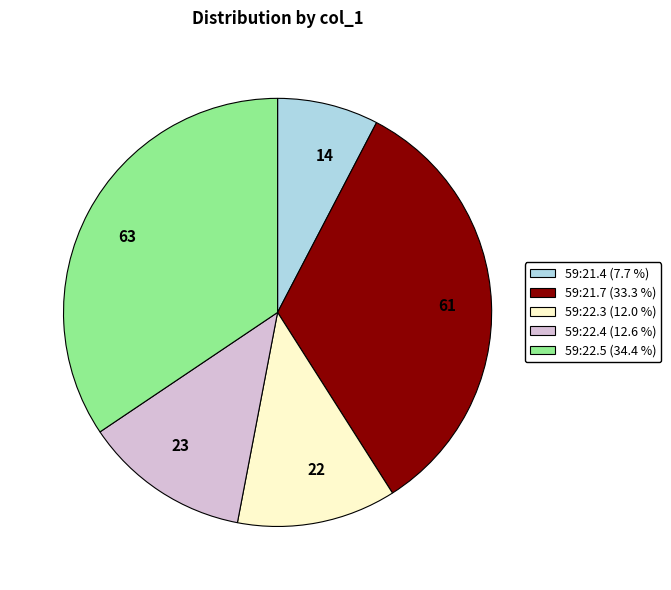

Rank the categories by value from highest to lowest.

63, 61, 23, 22, 14